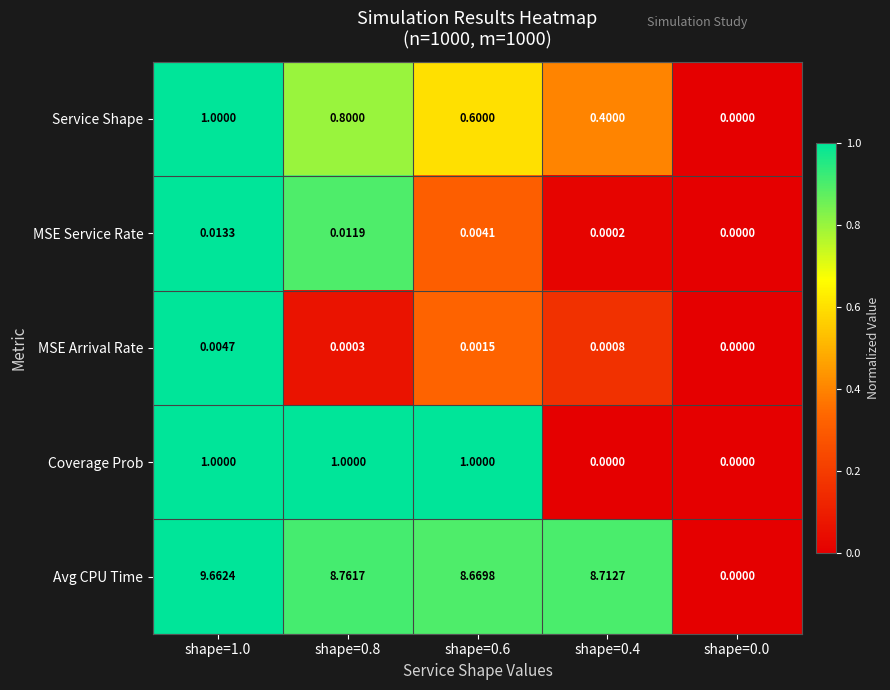

Which series has the largest range (max minus min)?

Avg CPU Time